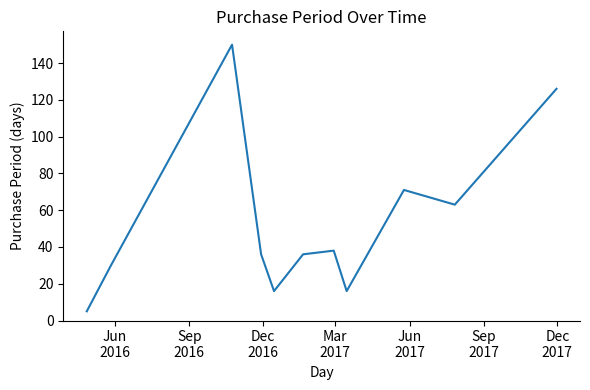

What is the difference between the maximum and minimum values?

145